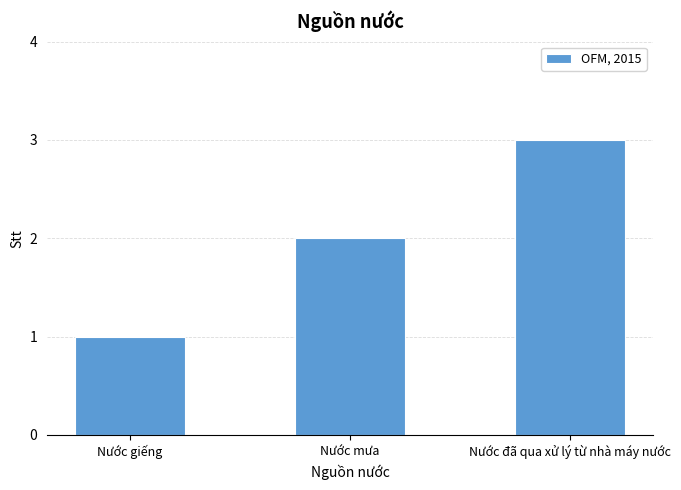

The chart shows a value of 2 at Nước mưa. True or false?

True